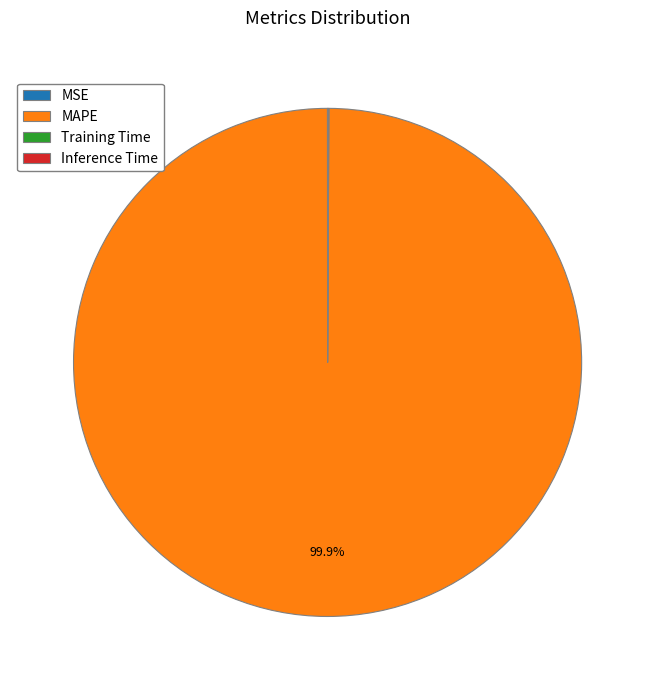

Is there a majority slice in this chart?

Yes